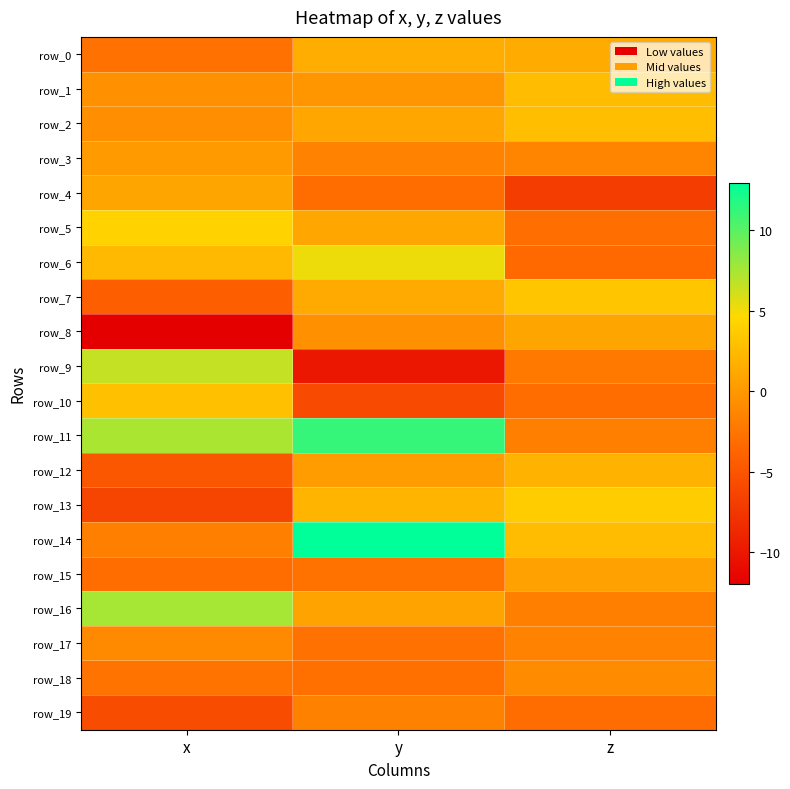

List the labels in order of row_3 value, largest first.

x, z, y